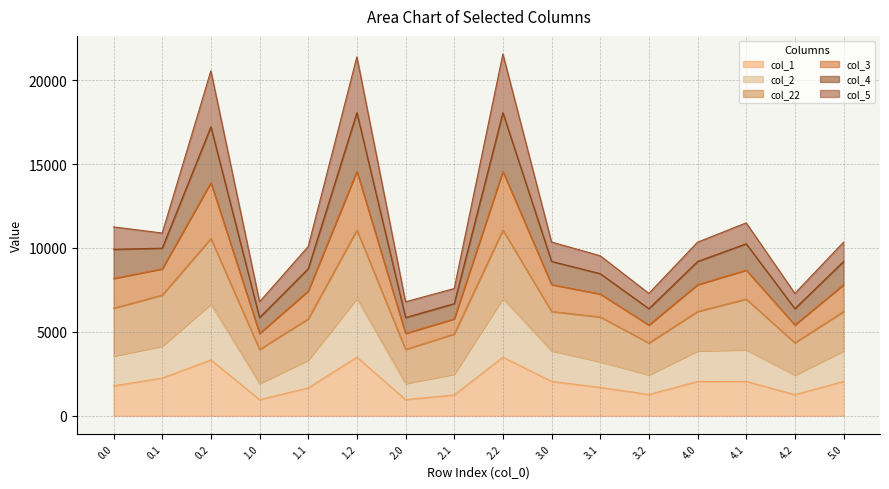

What is the total value across all series at 0.0?

11257.1